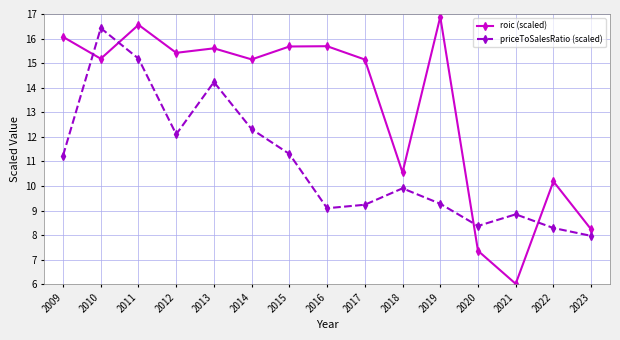

Which category has the highest value in the priceToSalesRatio (scaled) series?

2010